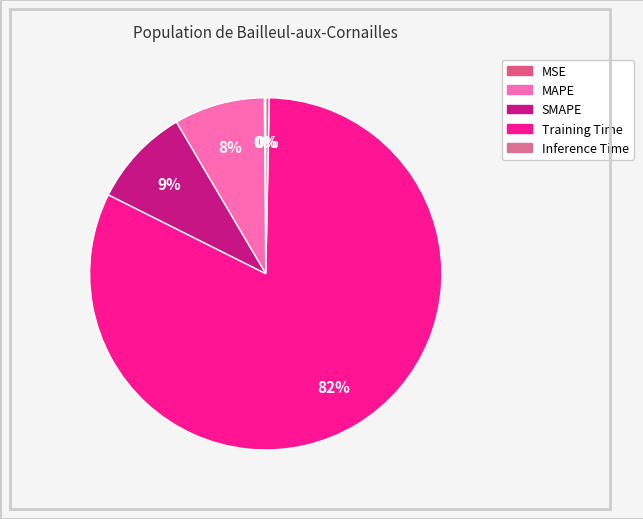

To the nearest percent, what is the difference between the Training Time and SMAPE slice percentages?

73%